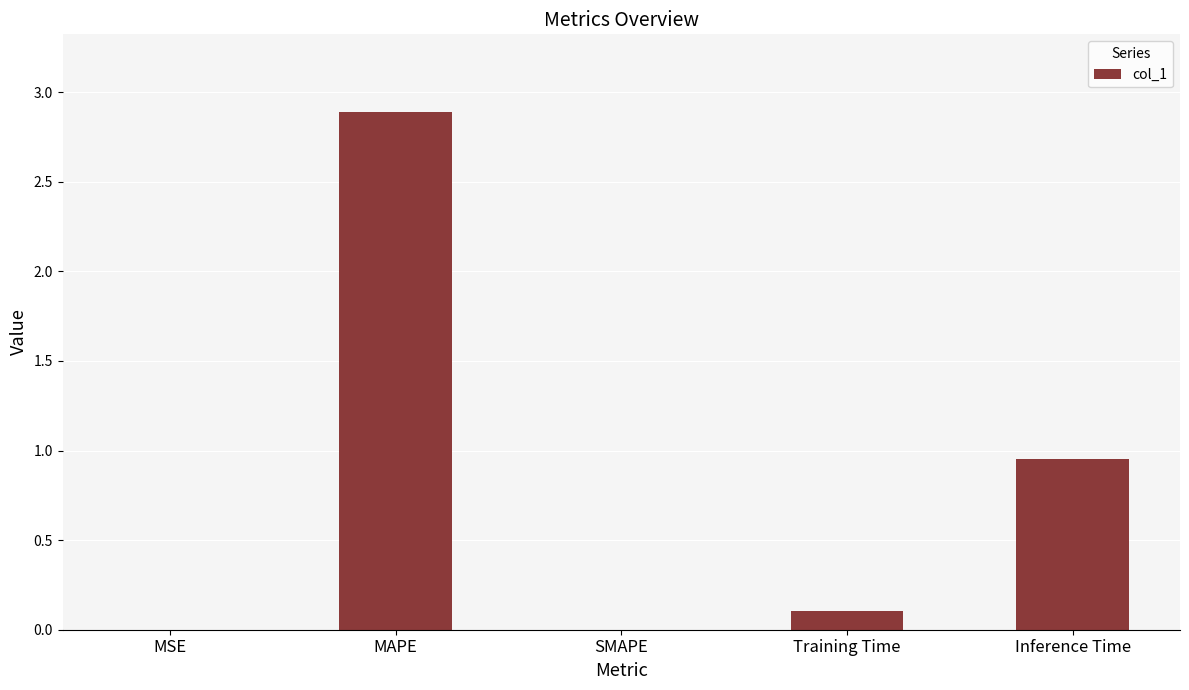

What is the sum of all values?

3.9